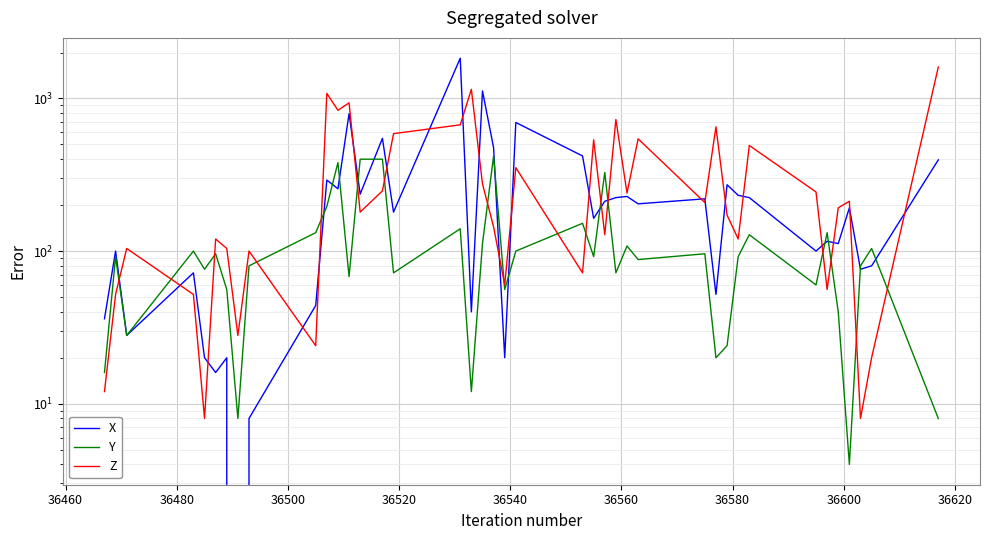

Is the value of X at 22 greater than the value of Y at 20?

Yes